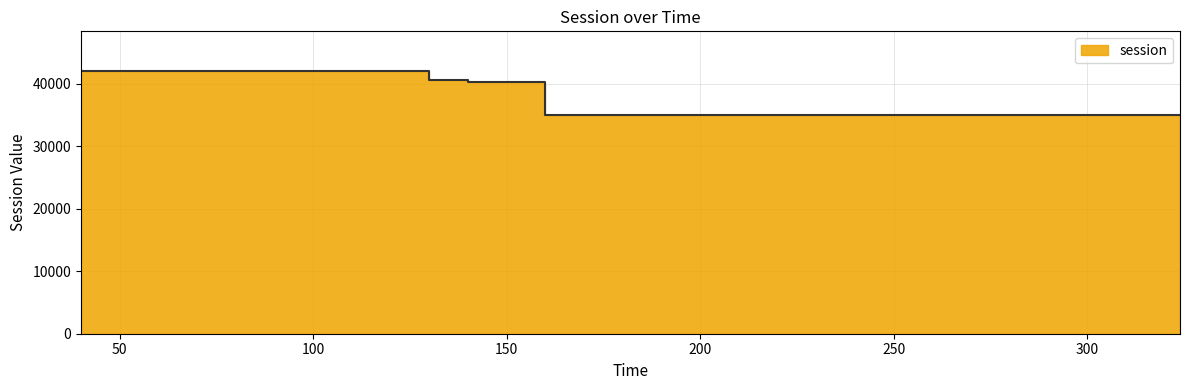

Rank the categories by value from lowest to highest.

180, 190, 200, 210, 220, 230, 240, 250, 260, 270, 280, 290, 300, 310, 320, 324, 170, 160, 140, 150, 130, 40, 50, 60, 70, 80, 90, 100, 110, 120